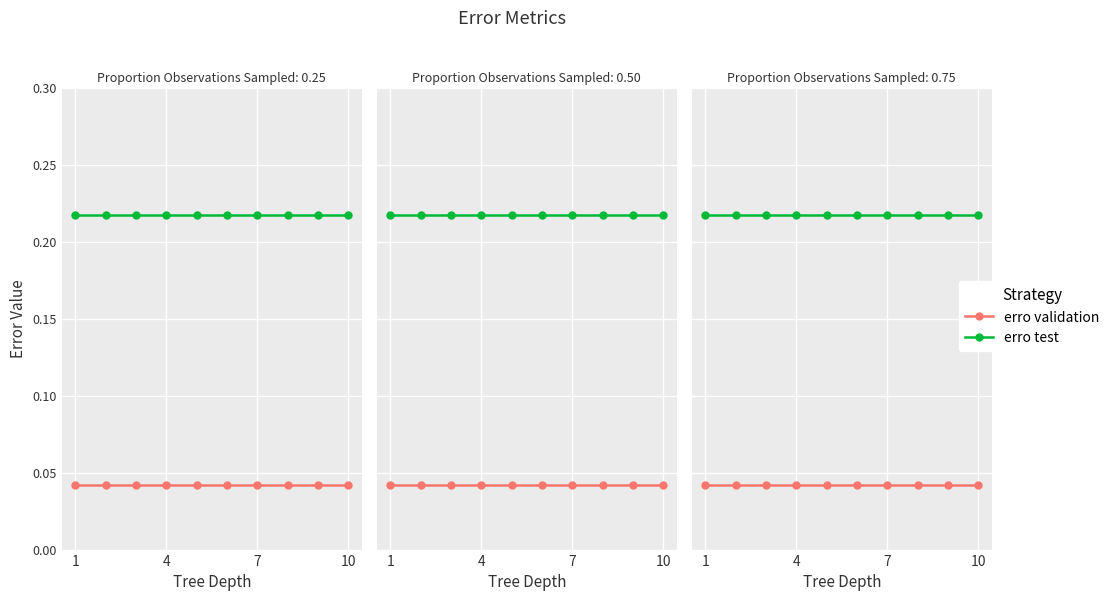

Is it true that erro test equals 0.1 at 7?

False